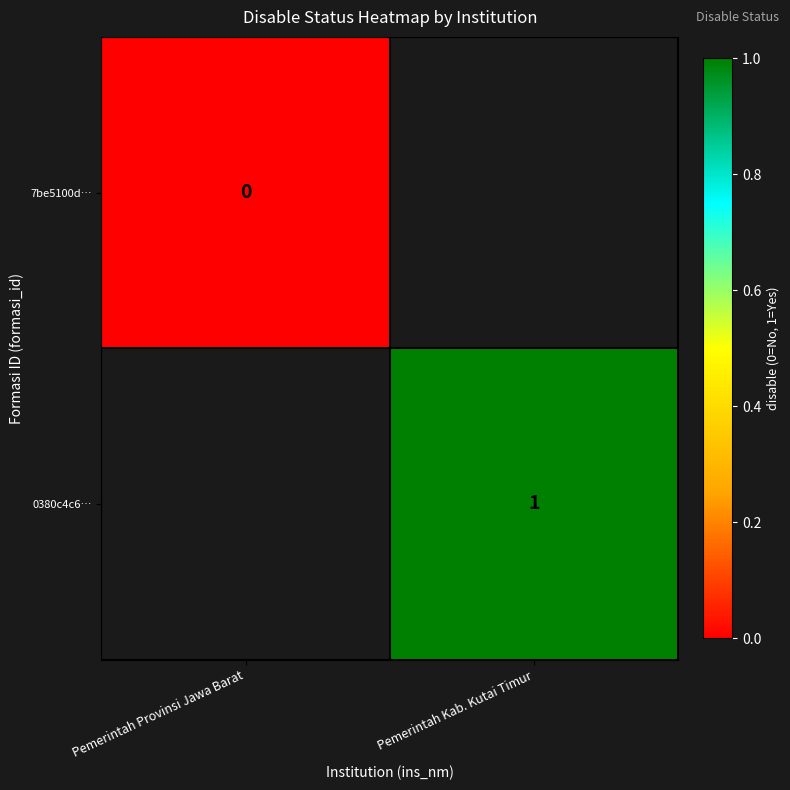

At how many categories does at least one series exceed 0?

1